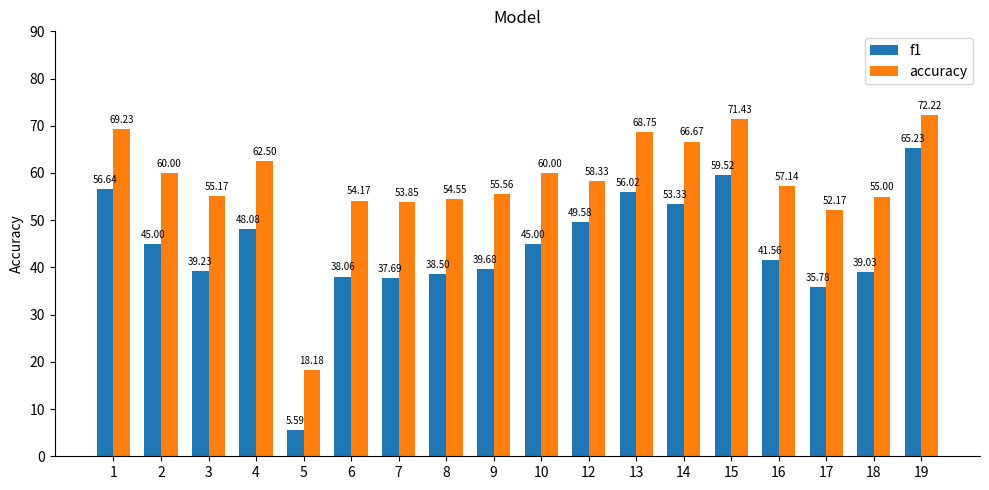

The accuracy series shows 54.5 at 8. True or false?

True